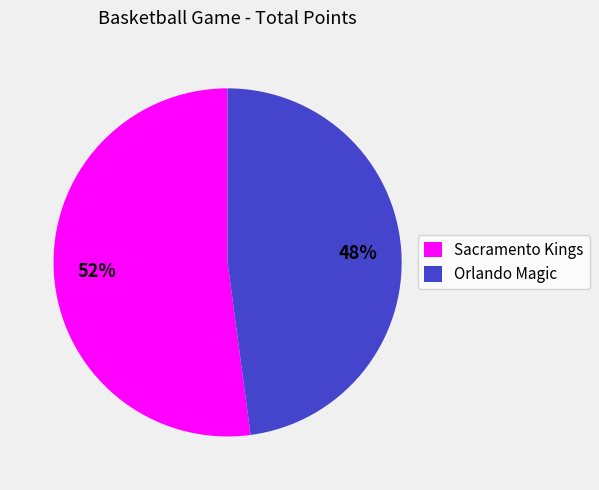

What is the largest slice in the pie chart?

Sacramento Kings